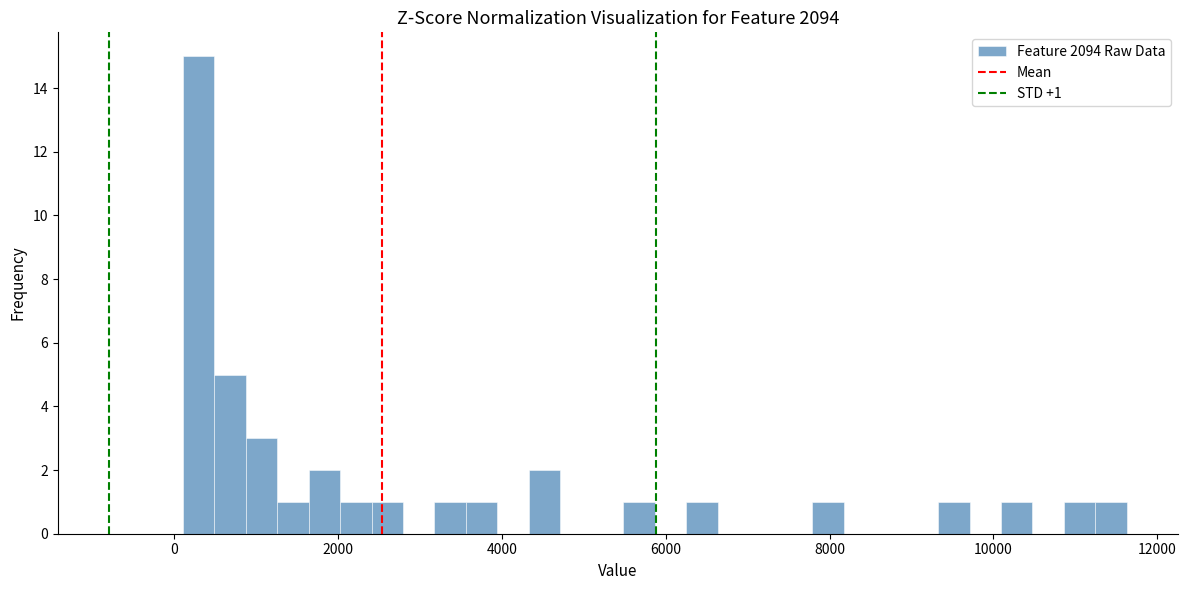

Read against the x-axis, roughly where is the centre of the tallest bar?

200